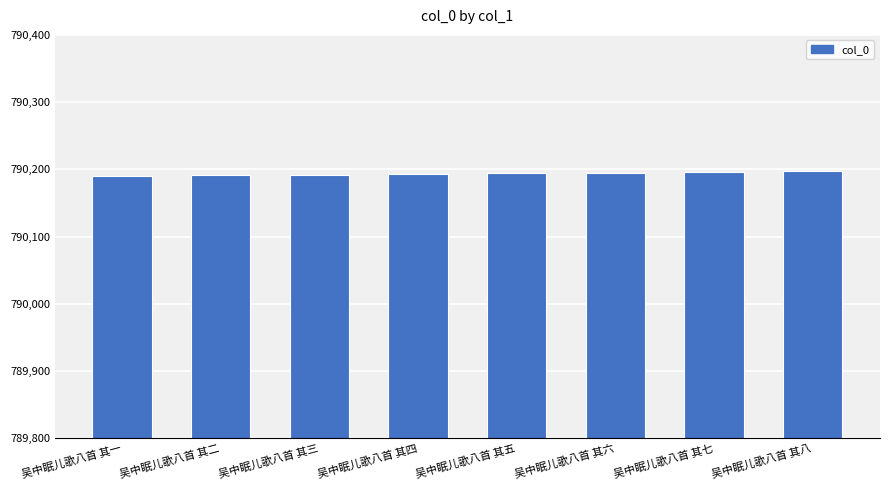

Is it true that the value at 吴中眠儿歌八首 其三 is 392560?

False